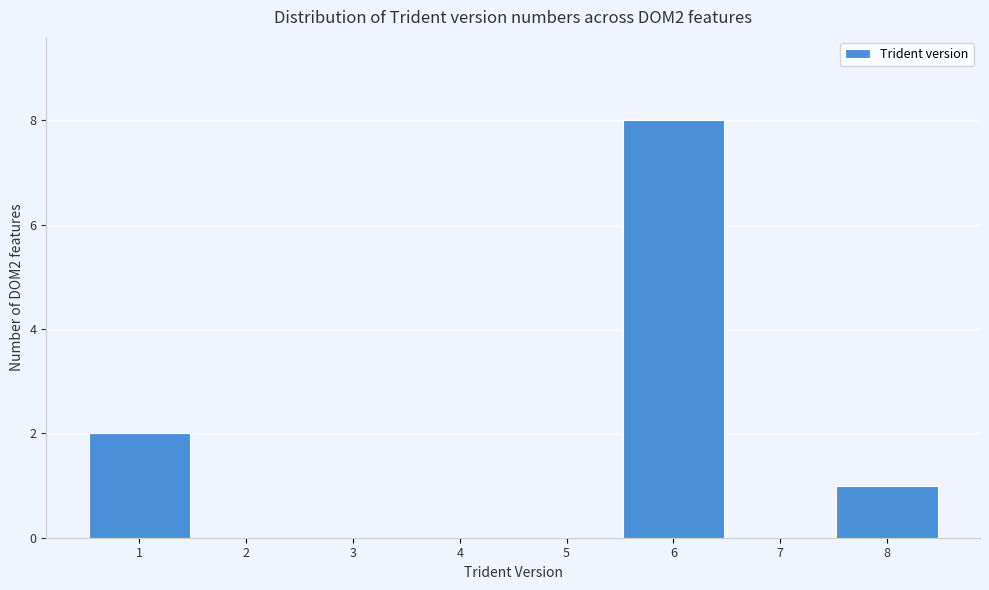

Reading left to right, list every bar in this chart as the range it spans on the x-axis followed by its height. The values are not printed on the chart, so give them approximately, as read against the axis.

0.5 to 1.5: 2
1.5 to 2.5: 0
2.5 to 3.5: 0
3.5 to 4.5: 0
4.5 to 5.5: 0
5.5 to 6.5: 8
6.5 to 7.5: 0
7.5 to 8.5: 1